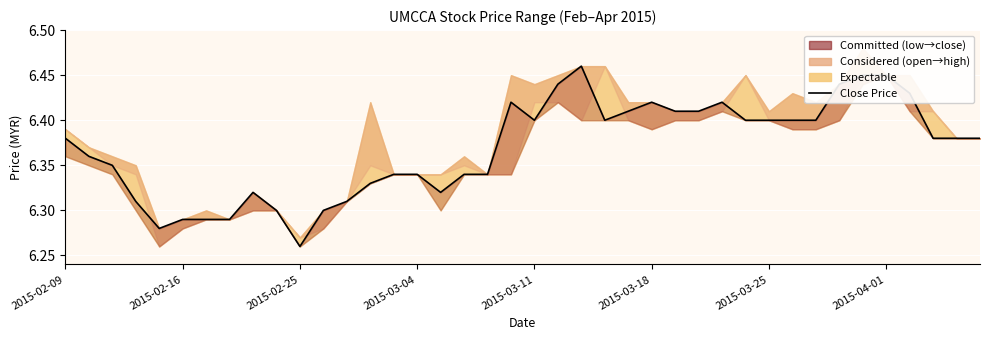

What is the smallest value displayed?

6.3